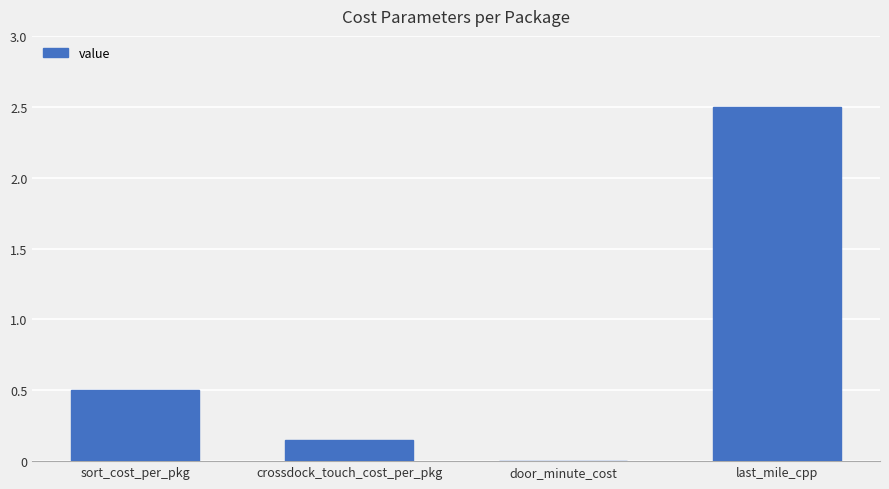

Where is the data nearest to the value 1?

sort_cost_per_pkg